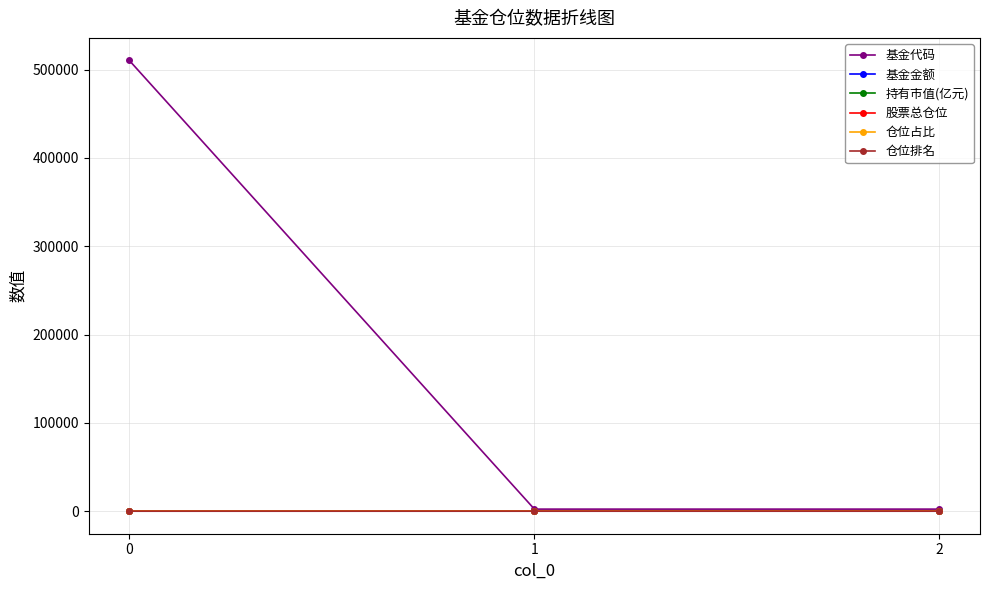

Is it true that 基金代码 equals 748342.4 at 0?

False